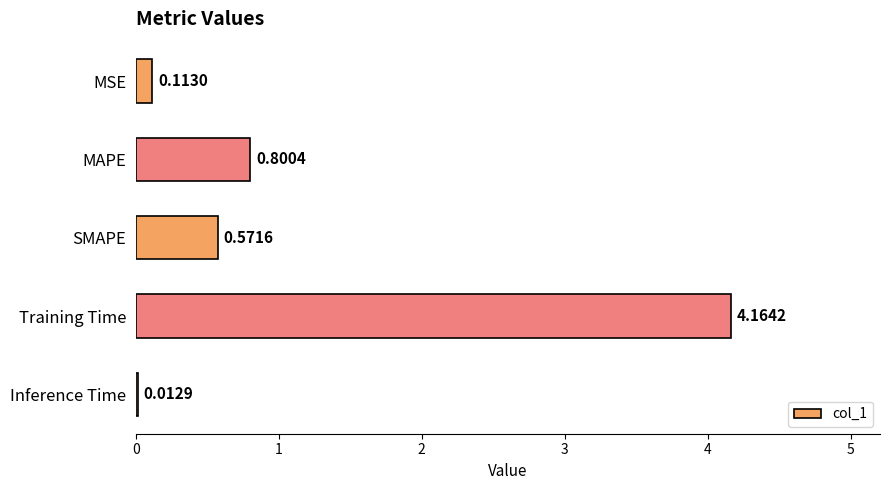

What is the sum of all values?

5.7